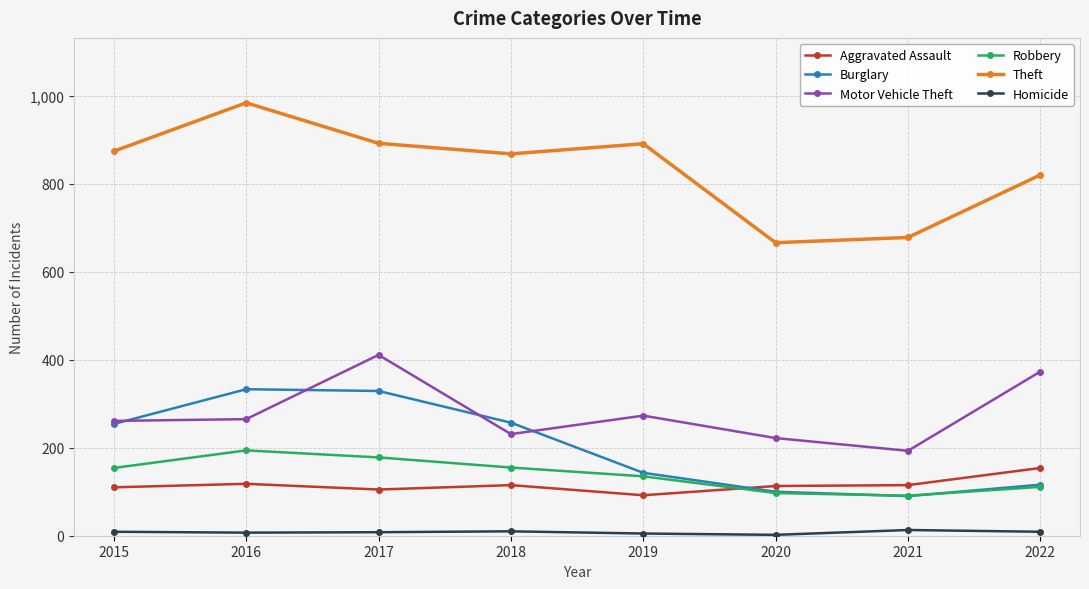

How many data points in Motor Vehicle Theft are less than 265?

4